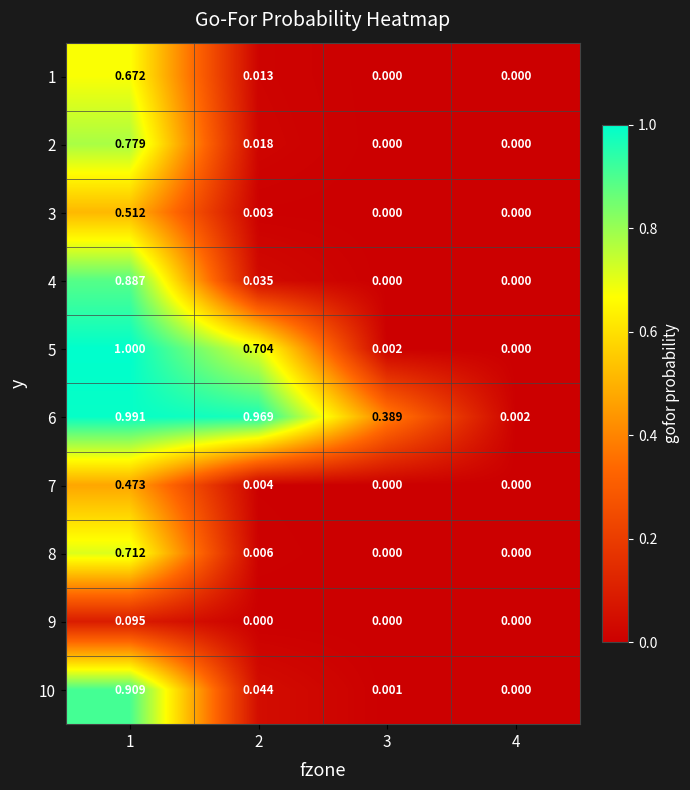

Which series has the largest total across all categories?

6